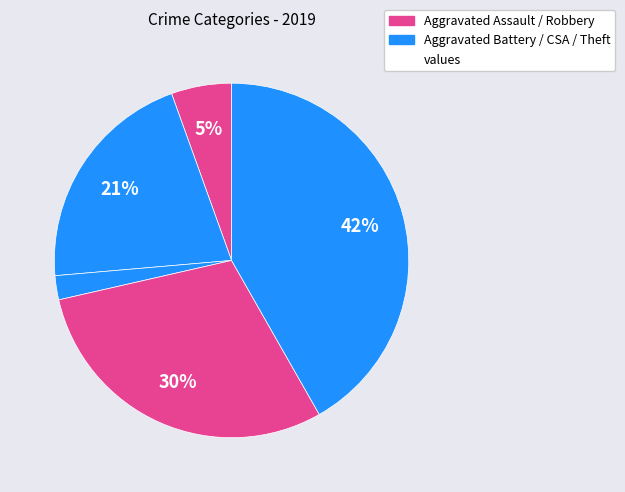

How many segments does this pie chart have?

5